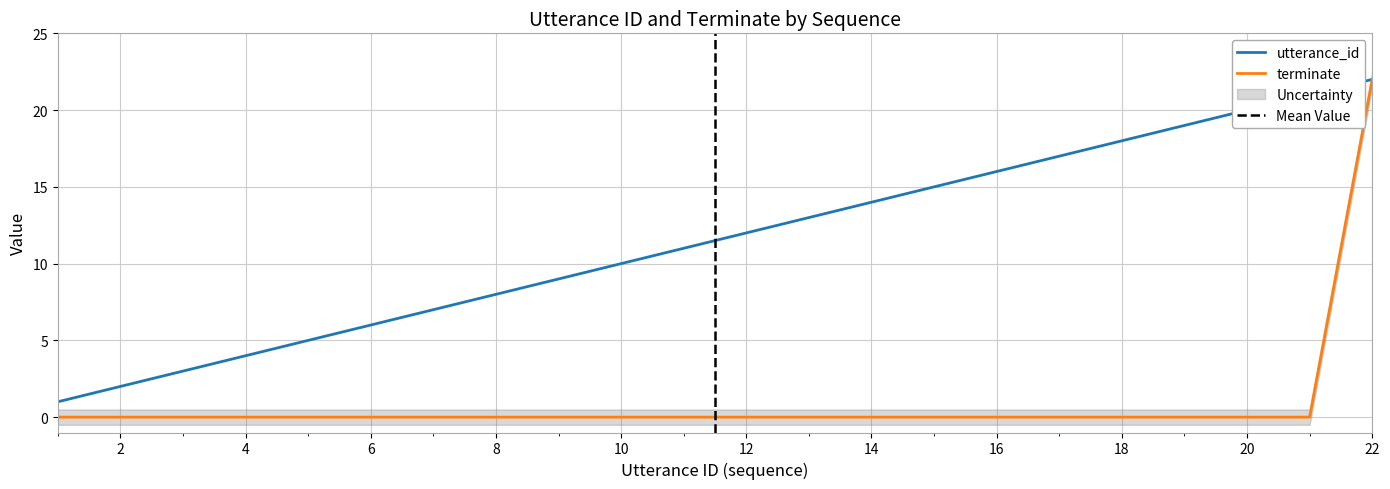

Rank the series at 4 from highest to lowest value.

utterance_id, terminate